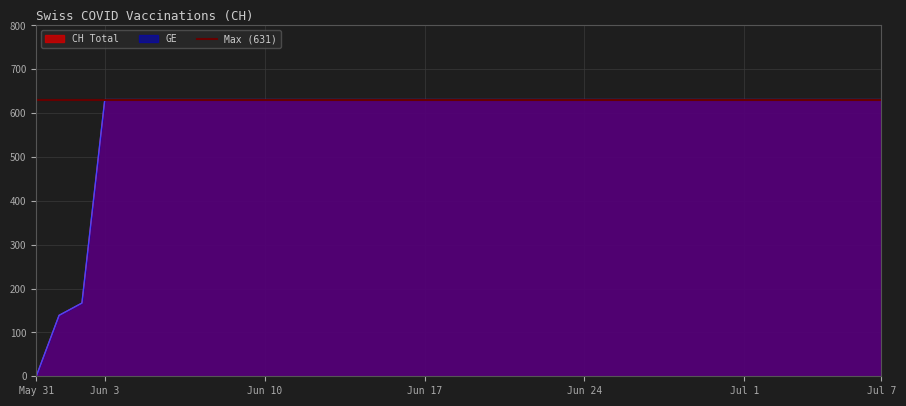

At which label is CH closest to 315?

2020-06-02